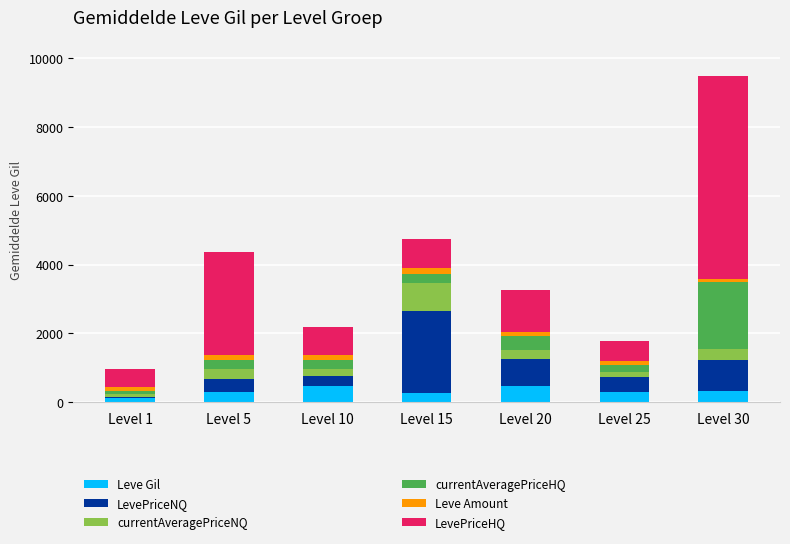

How many categories are shown in the chart?

7